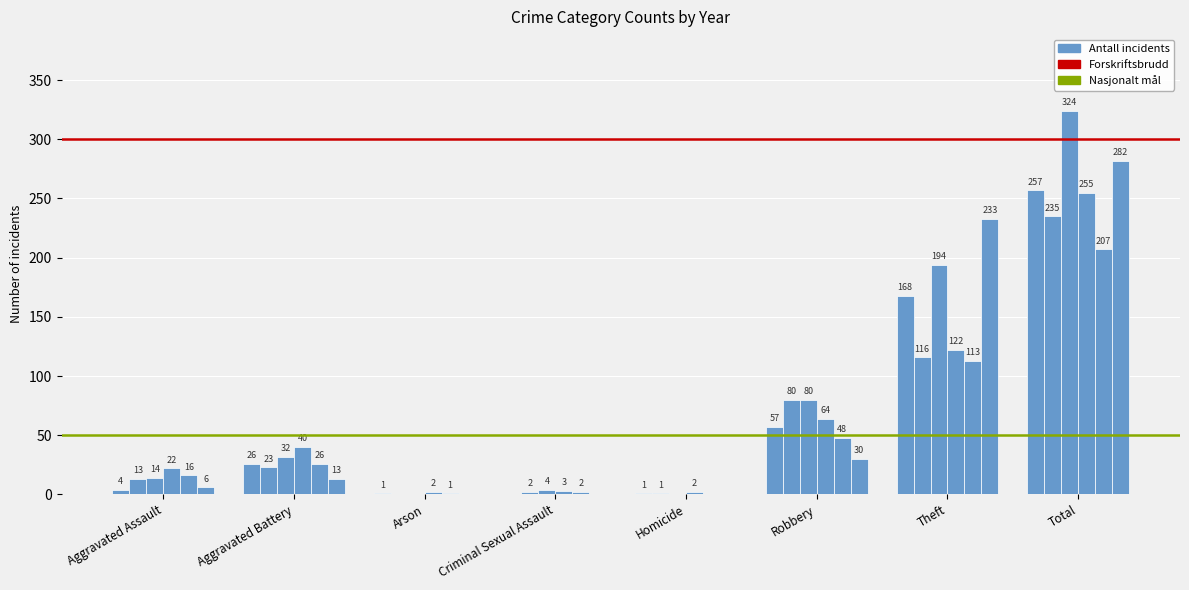

How many groups of bars are there?

8